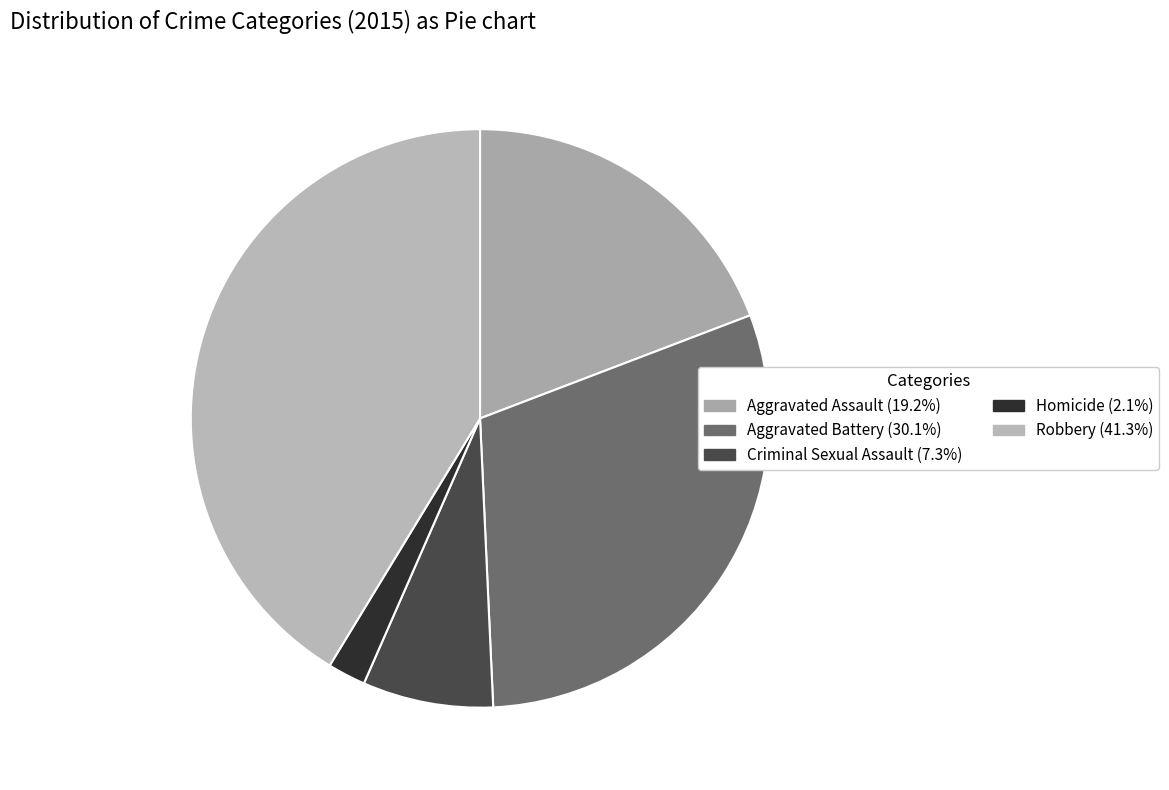

To the nearest percent, what is the average slice percentage?

20%